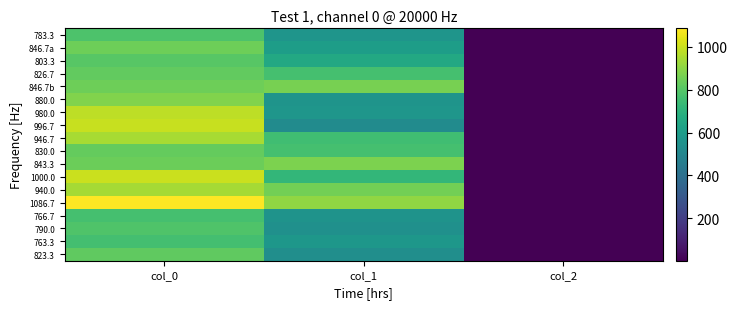

Reading left to right, what are all the values shown in this chart?

783.3: col_0=783.3	col_1=567.0	col_2=2.0
846.7a: col_0=846.7	col_1=607.5	col_2=2.0
803.3: col_0=803.3	col_1=658.1	col_2=2.0
826.7: col_0=826.7	col_1=766.1	col_2=2.0
846.7b: col_0=846.7	col_1=864.0	col_2=2.0
880.0: col_0=880.0	col_1=563.6	col_2=2.0
980.0: col_0=980.0	col_1=570.4	col_2=2.0
996.7: col_0=996.7	col_1=526.5	col_2=2.0
946.7: col_0=946.7	col_1=752.6	col_2=2.0
830.0: col_0=830.0	col_1=766.1	col_2=2.0
843.3: col_0=843.3	col_1=870.8	col_2=2.0
1000.0: col_0=1000.0	col_1=722.2	col_2=2.0
940.0: col_0=940.0	col_1=857.2	col_2=2.0
1086.7: col_0=1086.7	col_1=904.5	col_2=2.0
766.7: col_0=766.7	col_1=560.2	col_2=2.0
790.0: col_0=790.0	col_1=546.8	col_2=2.0
763.3: col_0=763.3	col_1=577.1	col_2=2.0
823.3: col_0=823.3	col_1=540.0	col_2=2.0